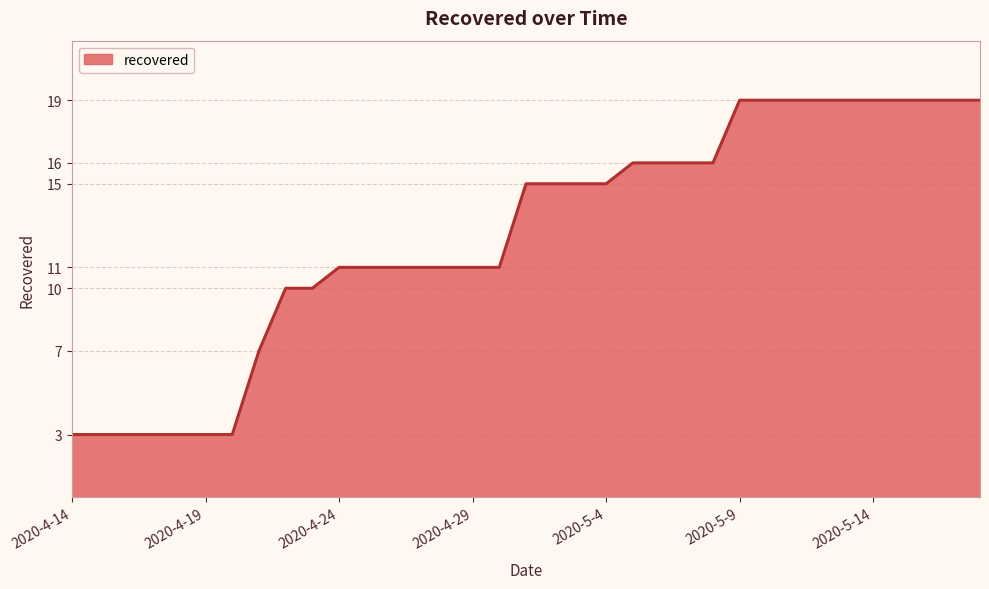

What is the smallest value displayed?

3